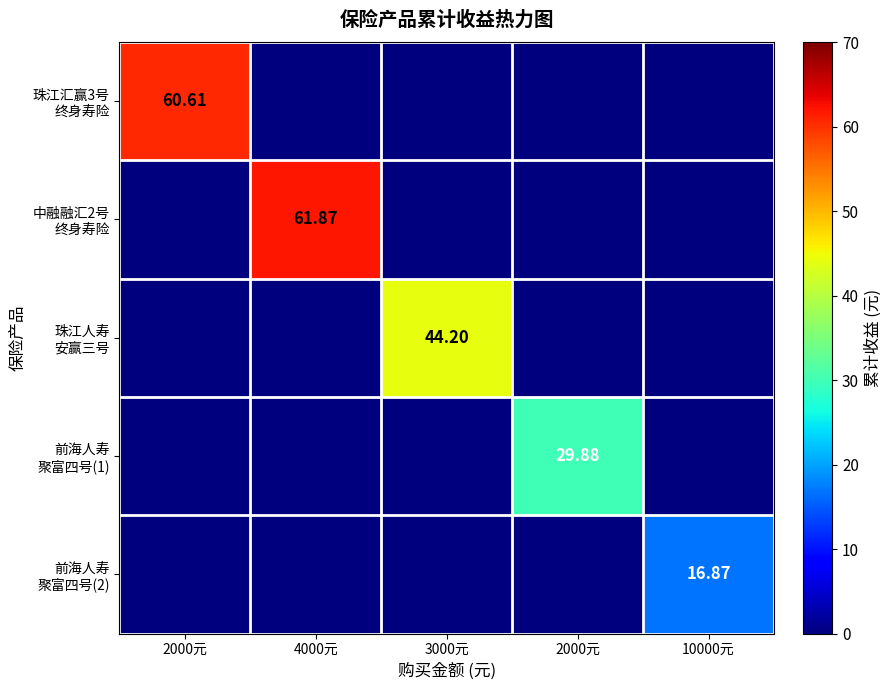

What is the sum of all 珠江人寿 安赢三号 values?

44.2